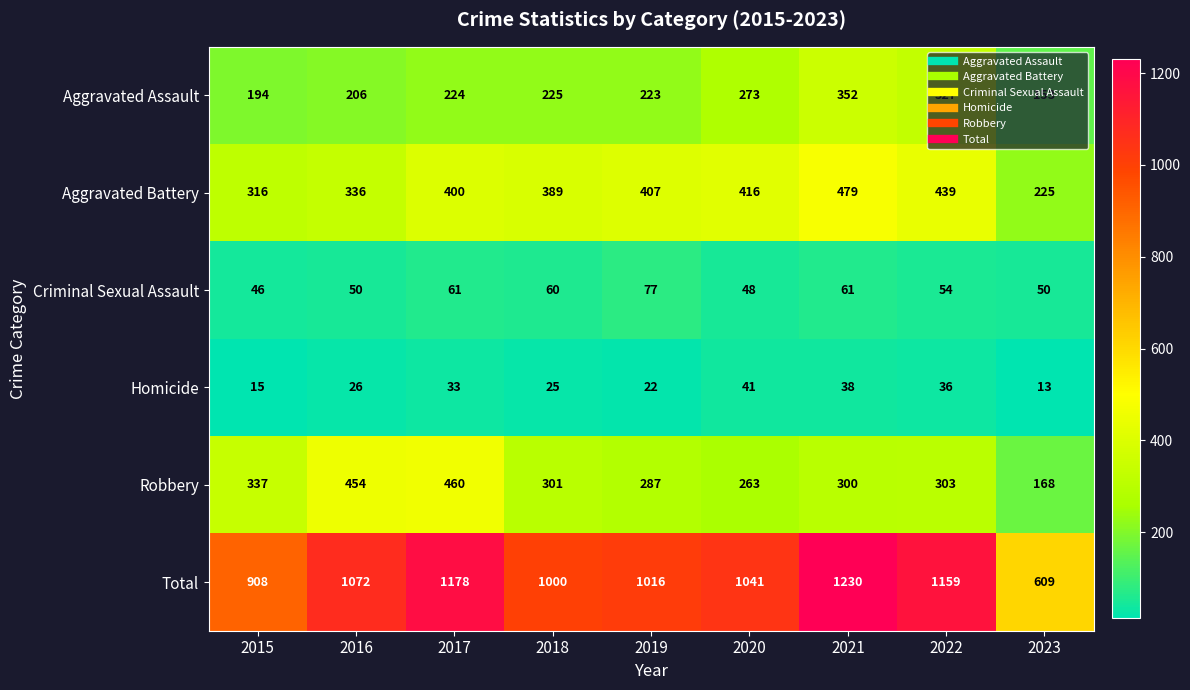

What is the maximum value for Criminal Sexual Assault?

77